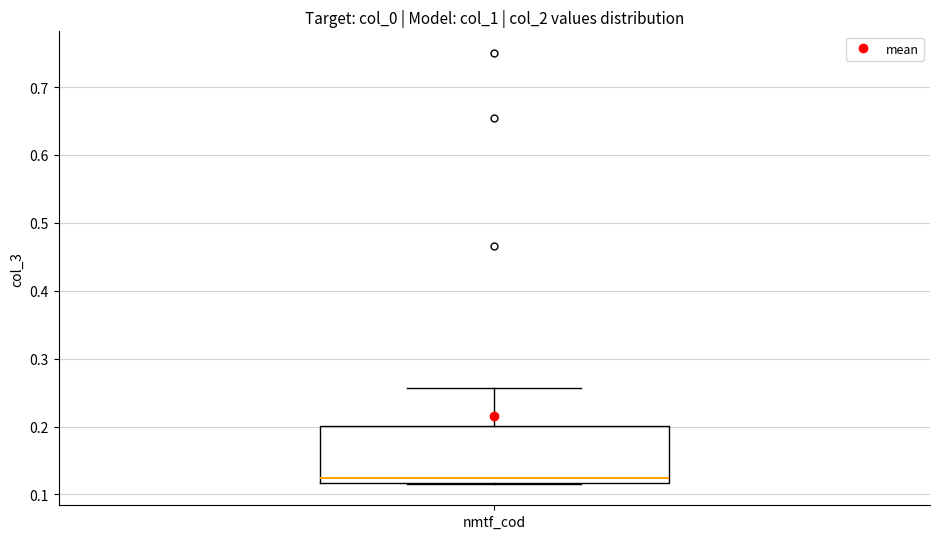

Read this box plot against the y-axis: the position of the median line, the range covered by the box, and the ends of both whiskers. The values are not printed on the chart, so give them approximately, as read against the axis.

median 0.12 (just above the box's lower edge), box 0.12 to 0.20, whiskers 0.12 to 0.26